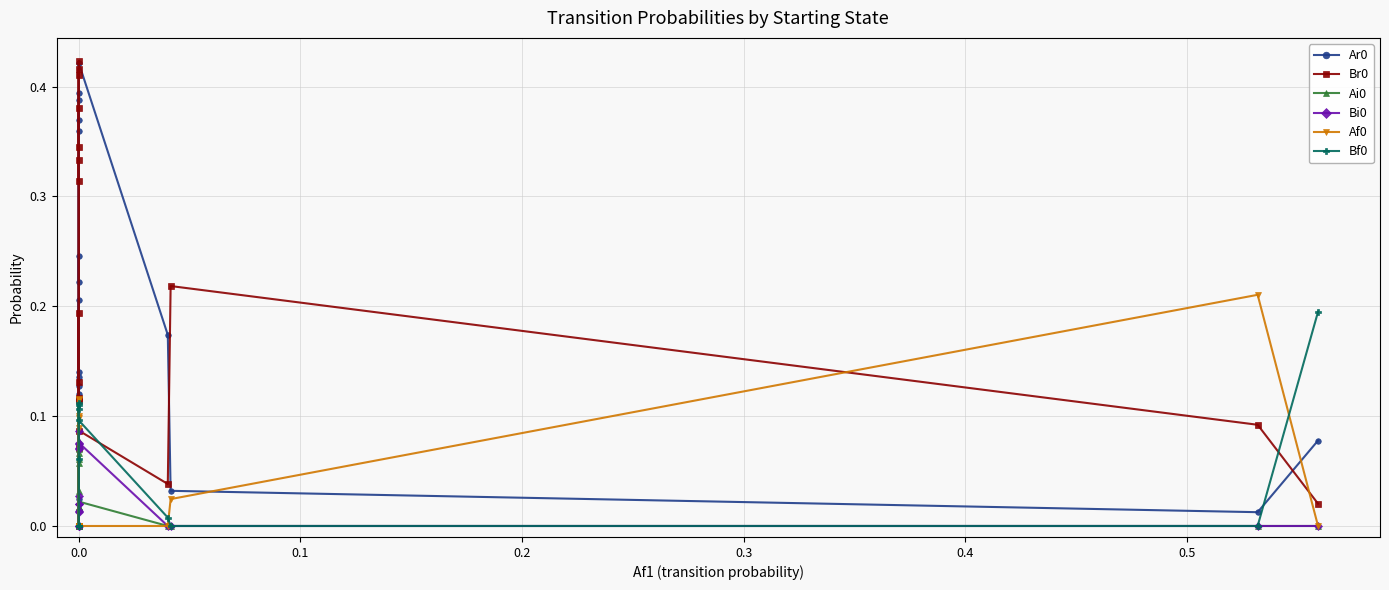

Count the Af0 values in the range 0 to 1.

18